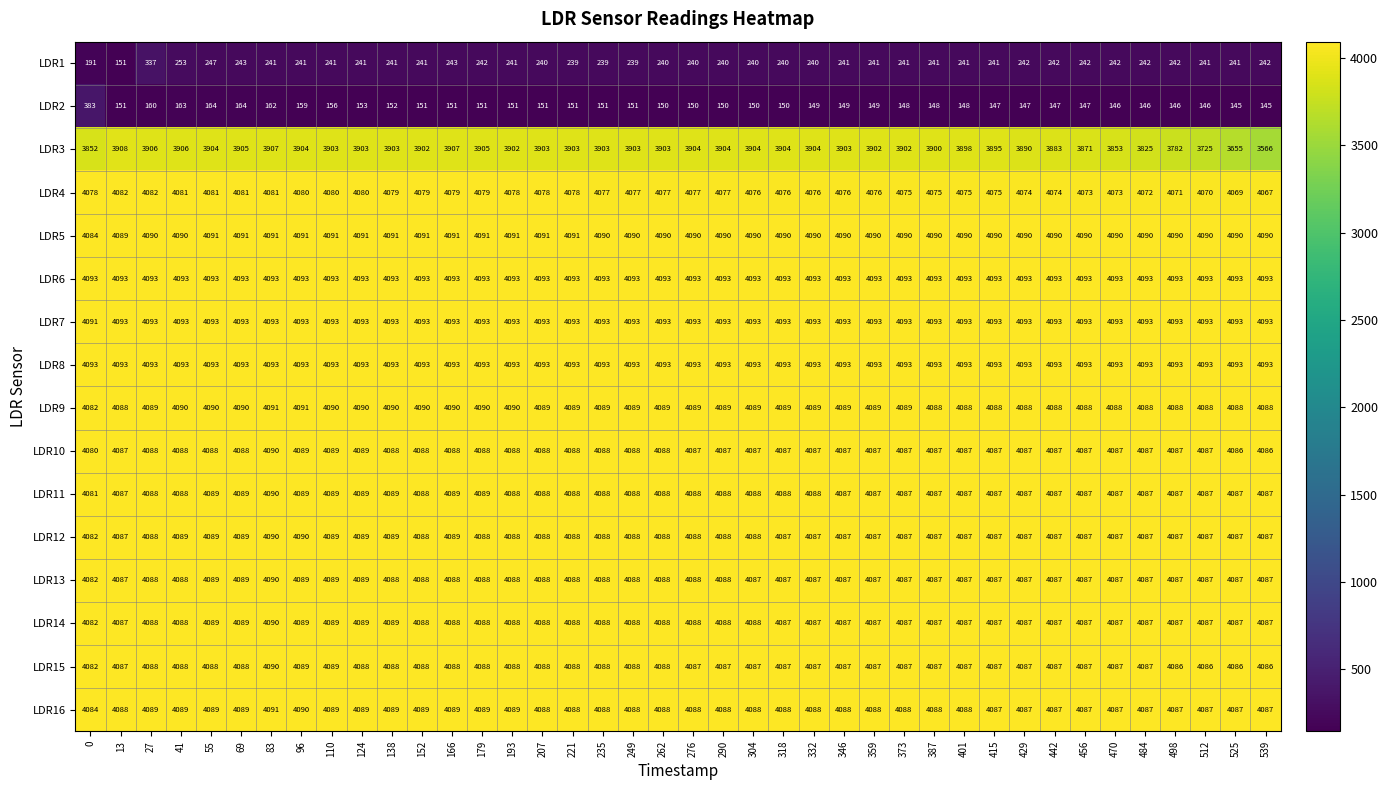

Which series has the widest spread of values?

LDR3